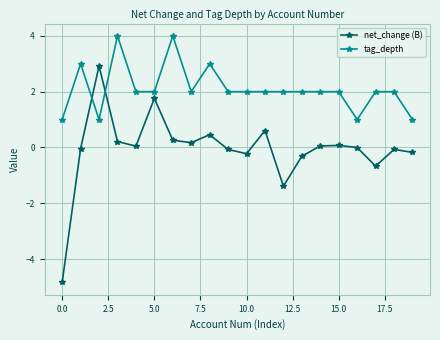

Which series has the largest range (max minus min)?

net_change (B)